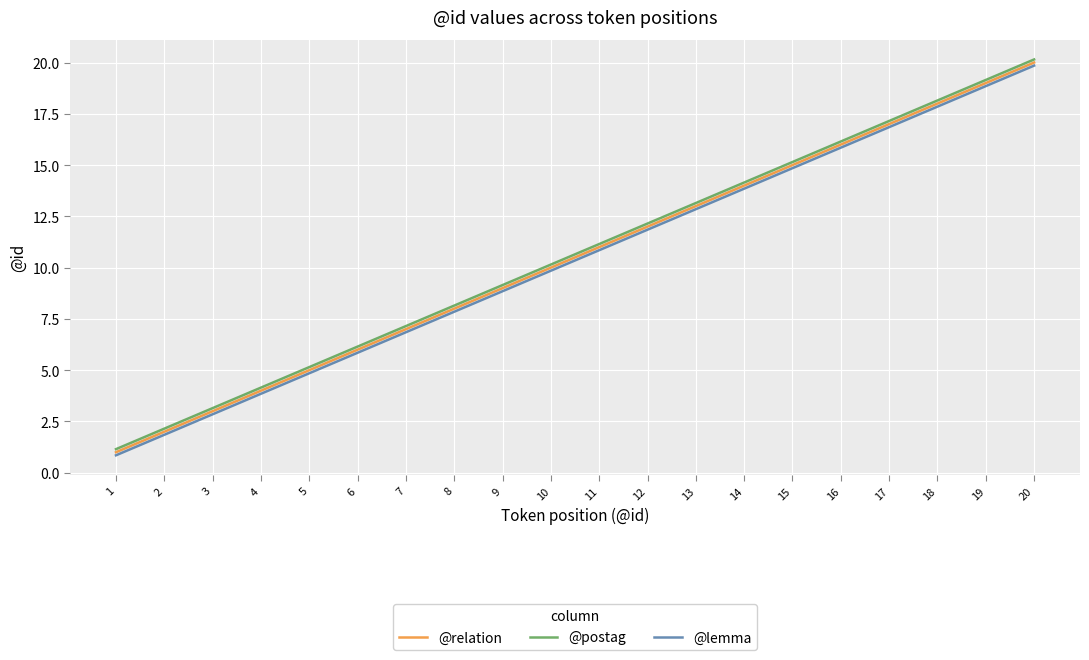

True or false: @relation has a value of 4.1 at 3.

False